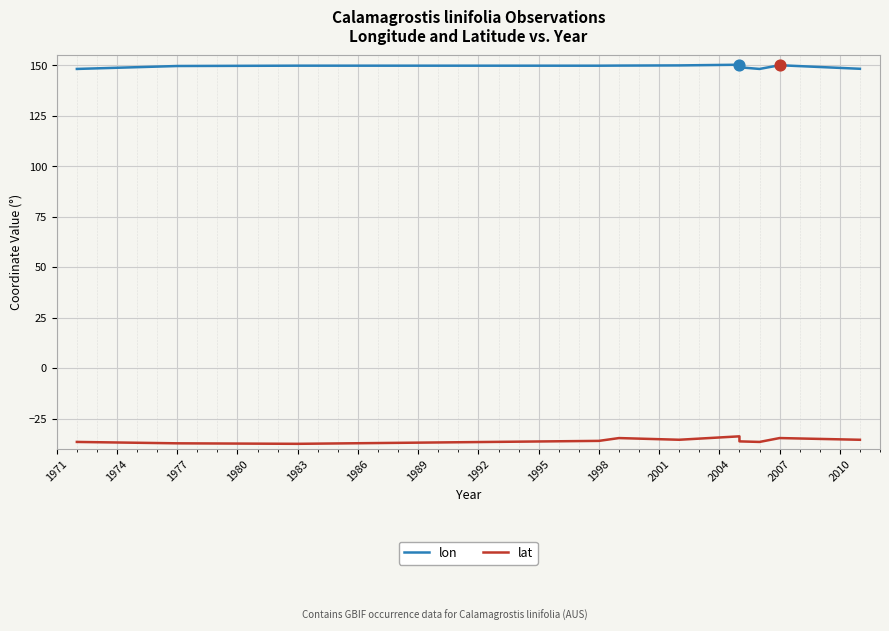

At how many categories does at least one series exceed -10?

11